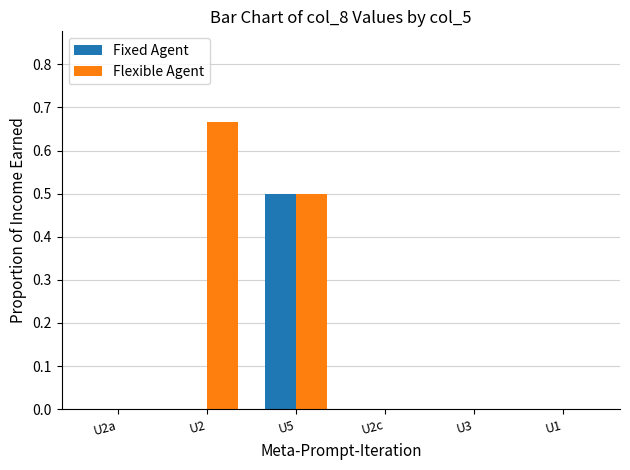

Does the chart contain stacked bars?

No